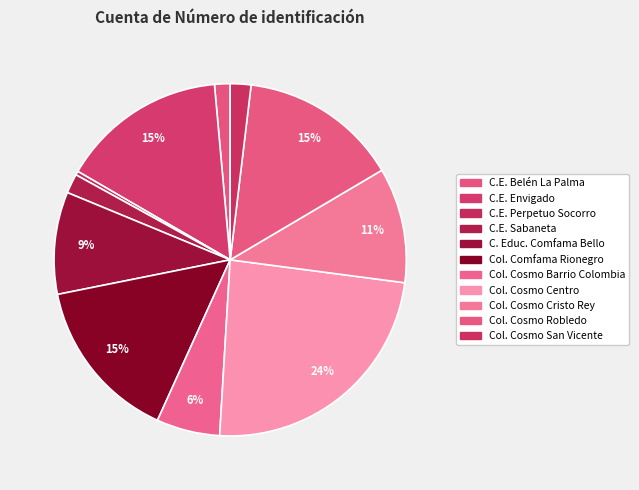

Does any single category account for the majority?

No